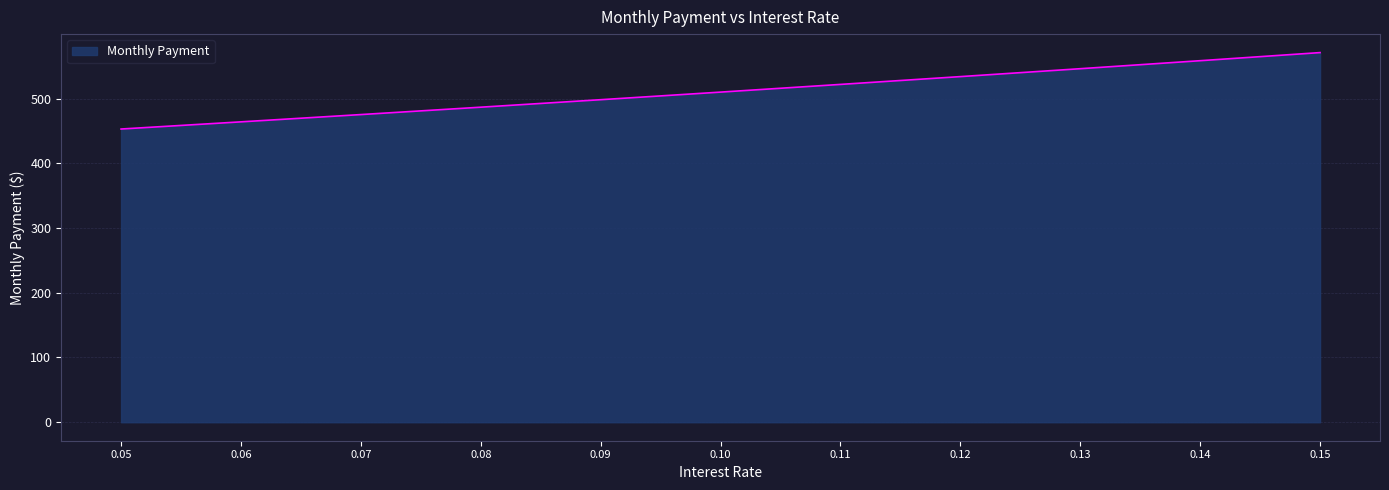

True or false: the data shows 521.8 at 0.11.

True